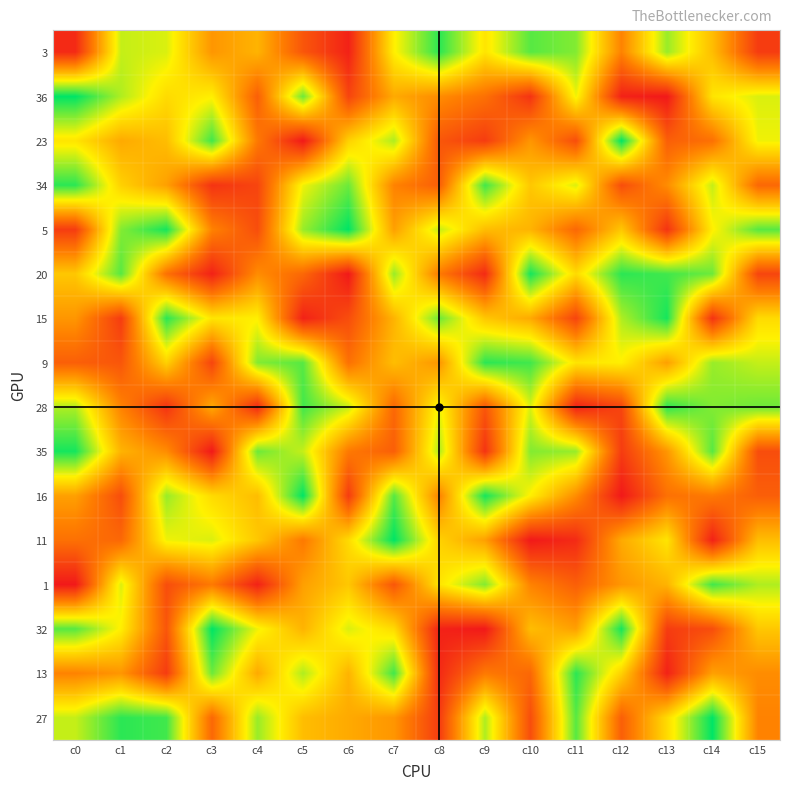

Between c13 and c11, which is larger?

c11